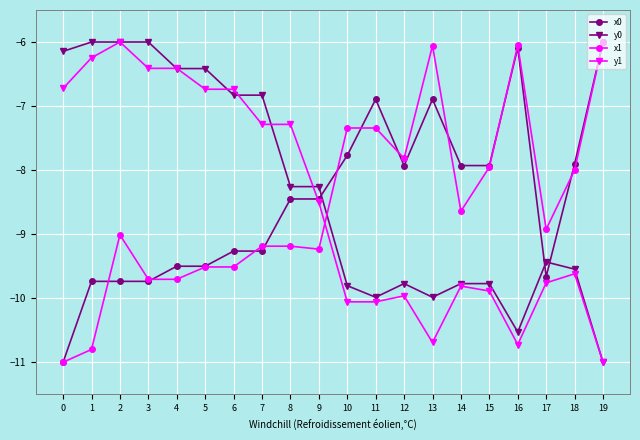

How many data points does each series have?

20